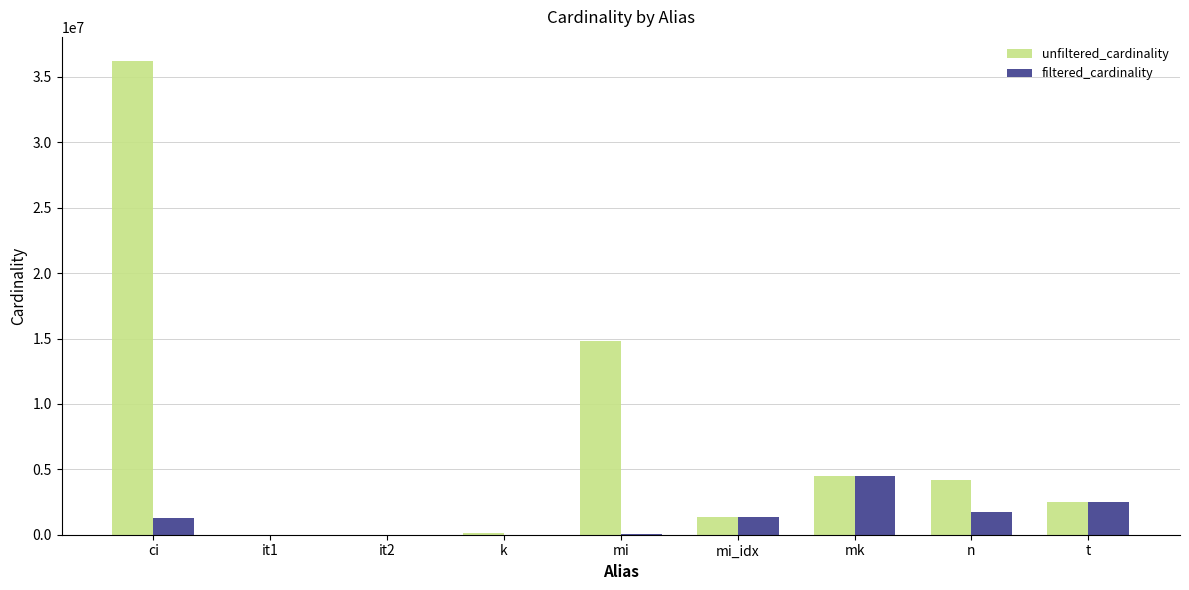

Which series changed the most between it2 and mk?

filtered_cardinality